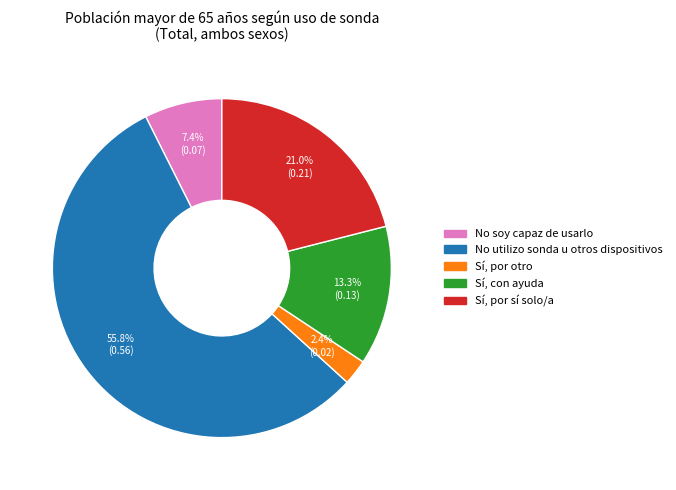

What is the smallest slice in the pie chart?

Sí, por otro